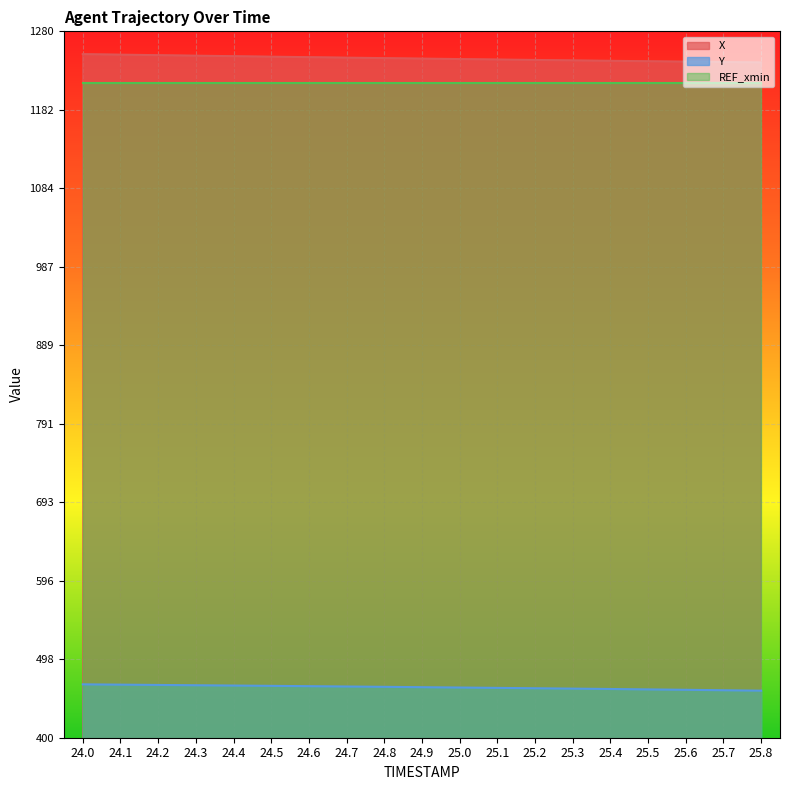

How many values in the Y series exceed 462?

12